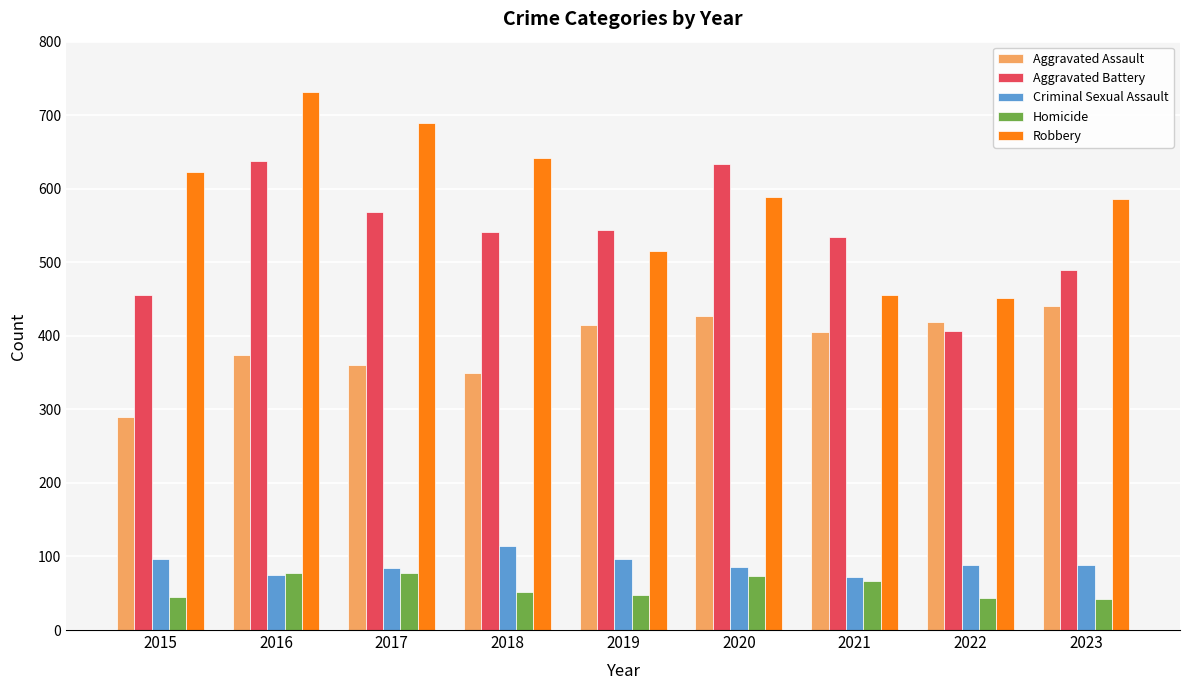

Which series has the largest total across all categories?

Robbery